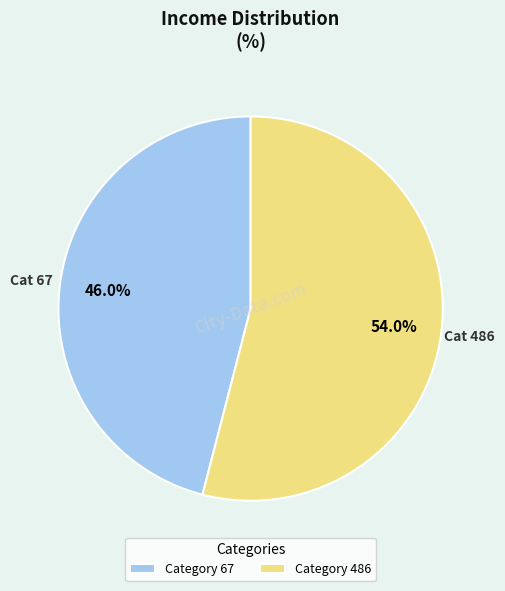

Rank the categories by value from lowest to highest.

Category 67, Category 486